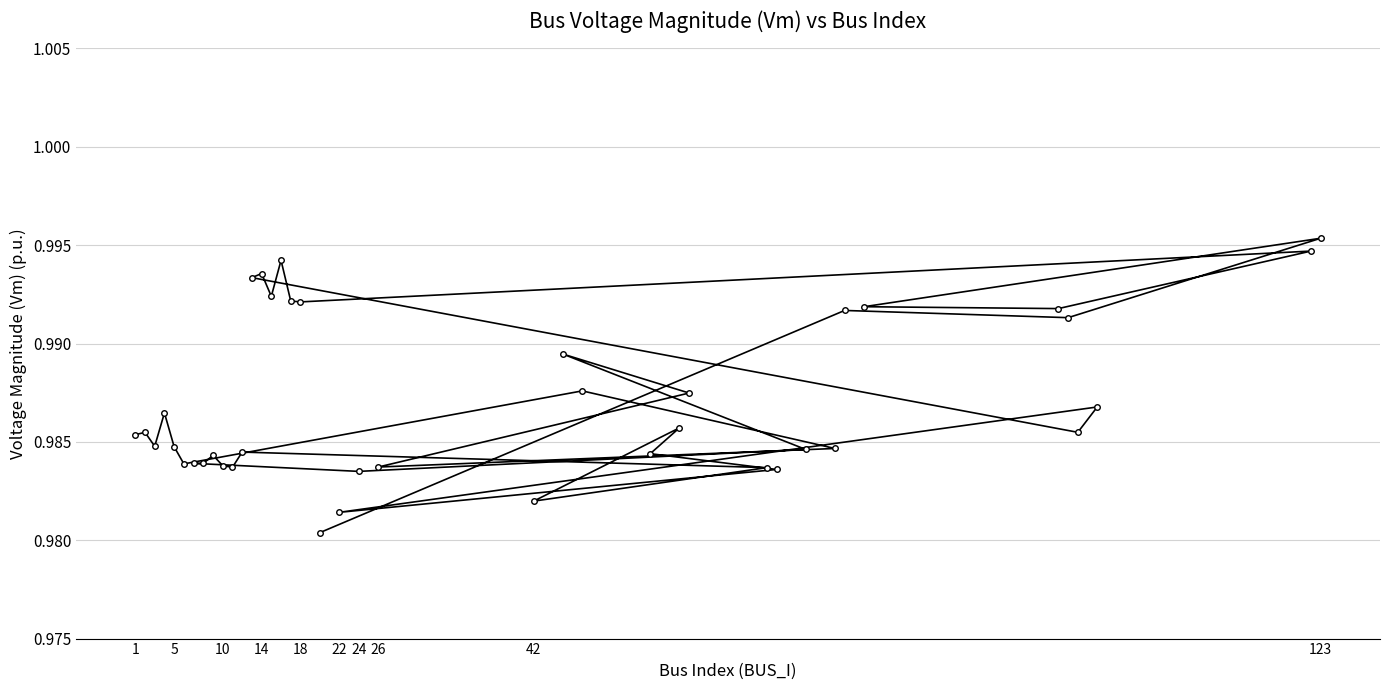

The value at 22 is 1.5. True or false?

False